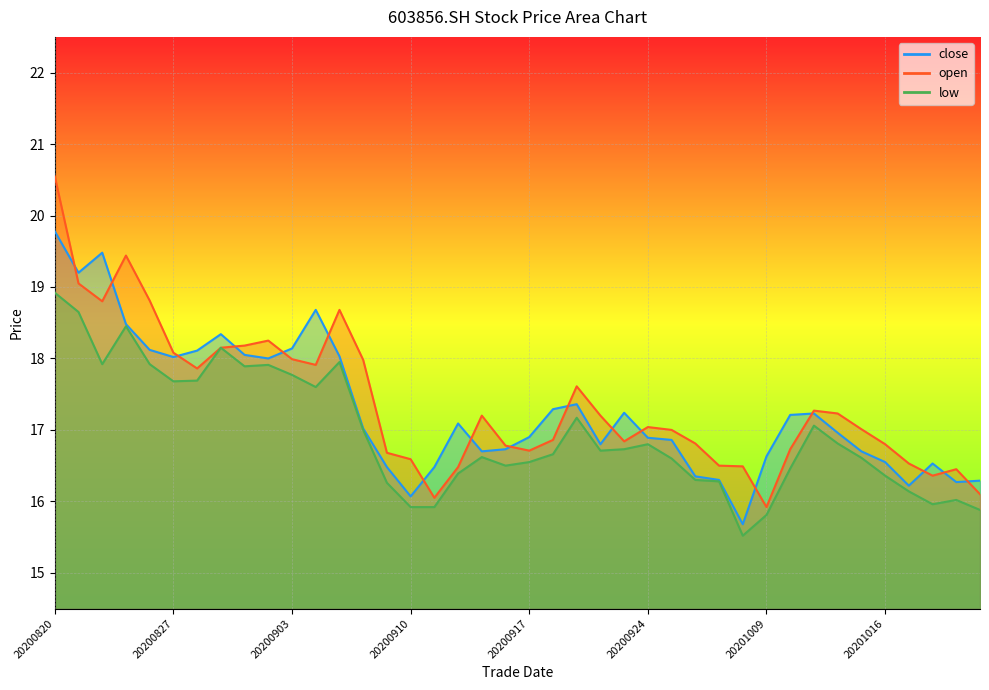

Rank the series by their average value, from highest to lowest.

open, close, low